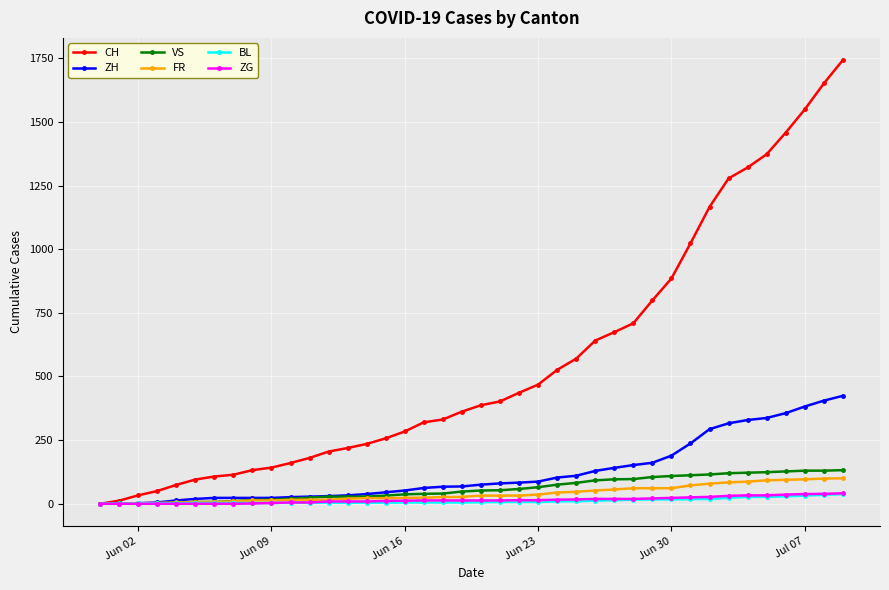

What is the average value of the ZH series?

124